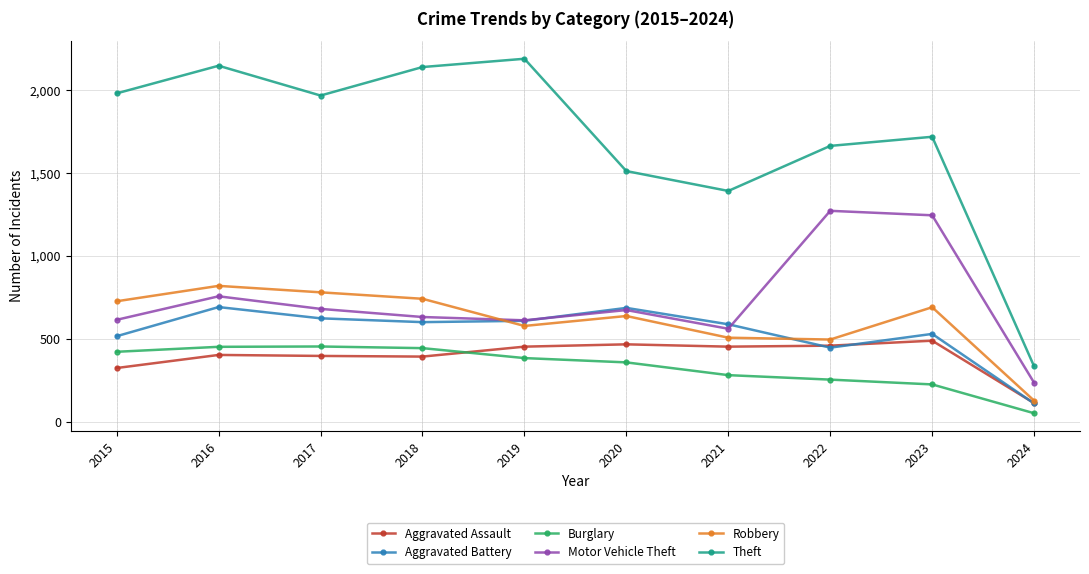

At which category does Aggravated Battery reach its first local peak?

2016